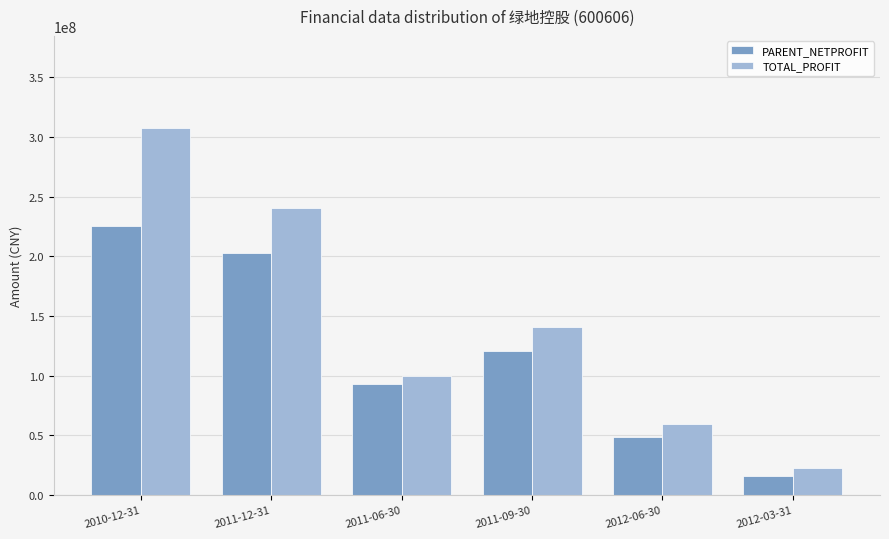

How many data points in PARENT_NETPROFIT are above 120245410?

3